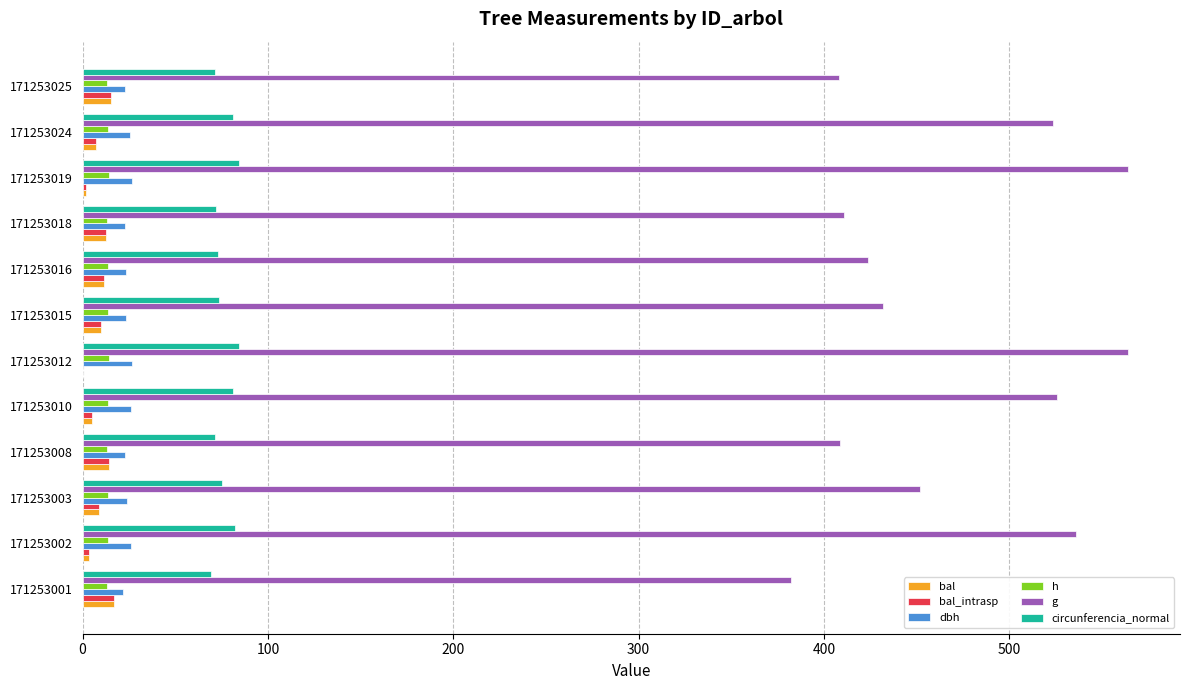

The bal series shows 8.6 at 171253003. True or false?

True